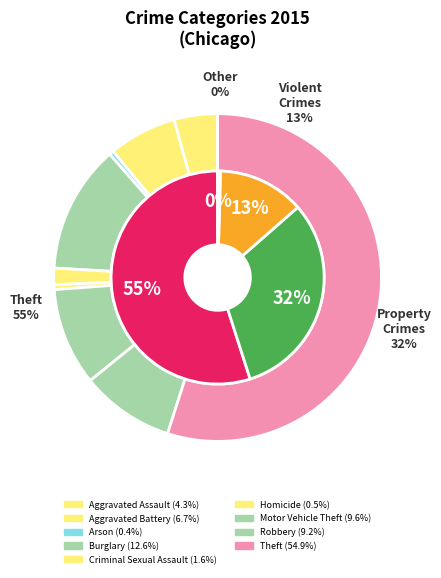

Is it true that Criminal Sexual Assault is 2% of the pie?

True